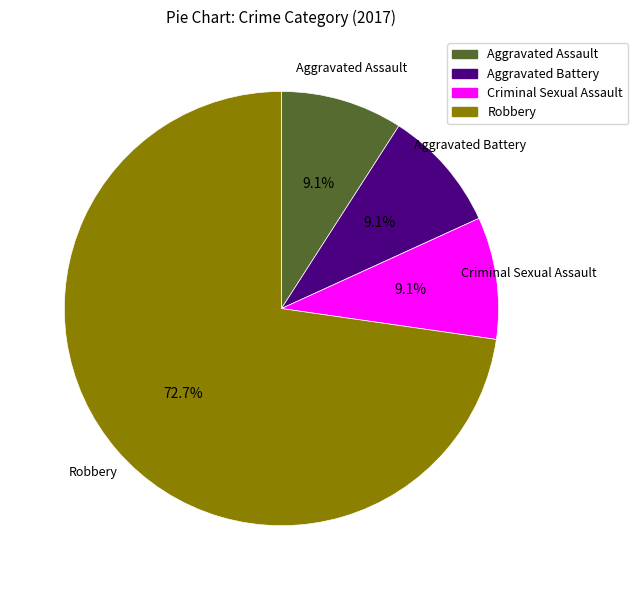

Which category has the biggest portion of the pie?

Robbery